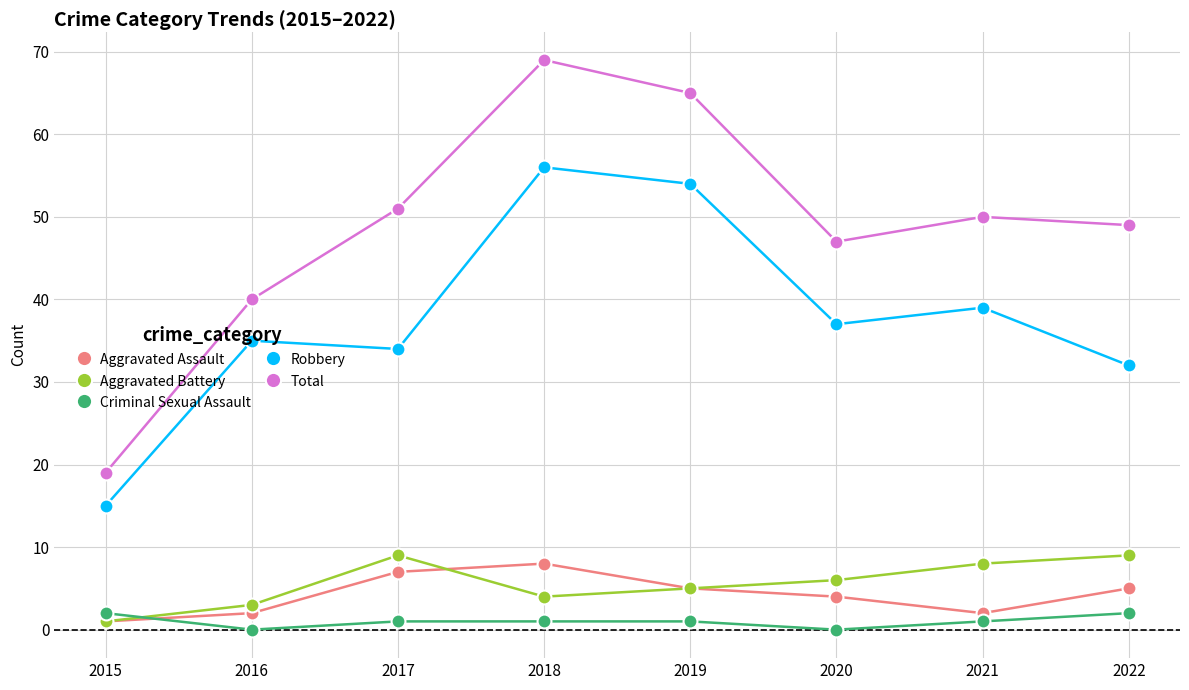

Is it true that Robbery equals 57 at 2017?

False